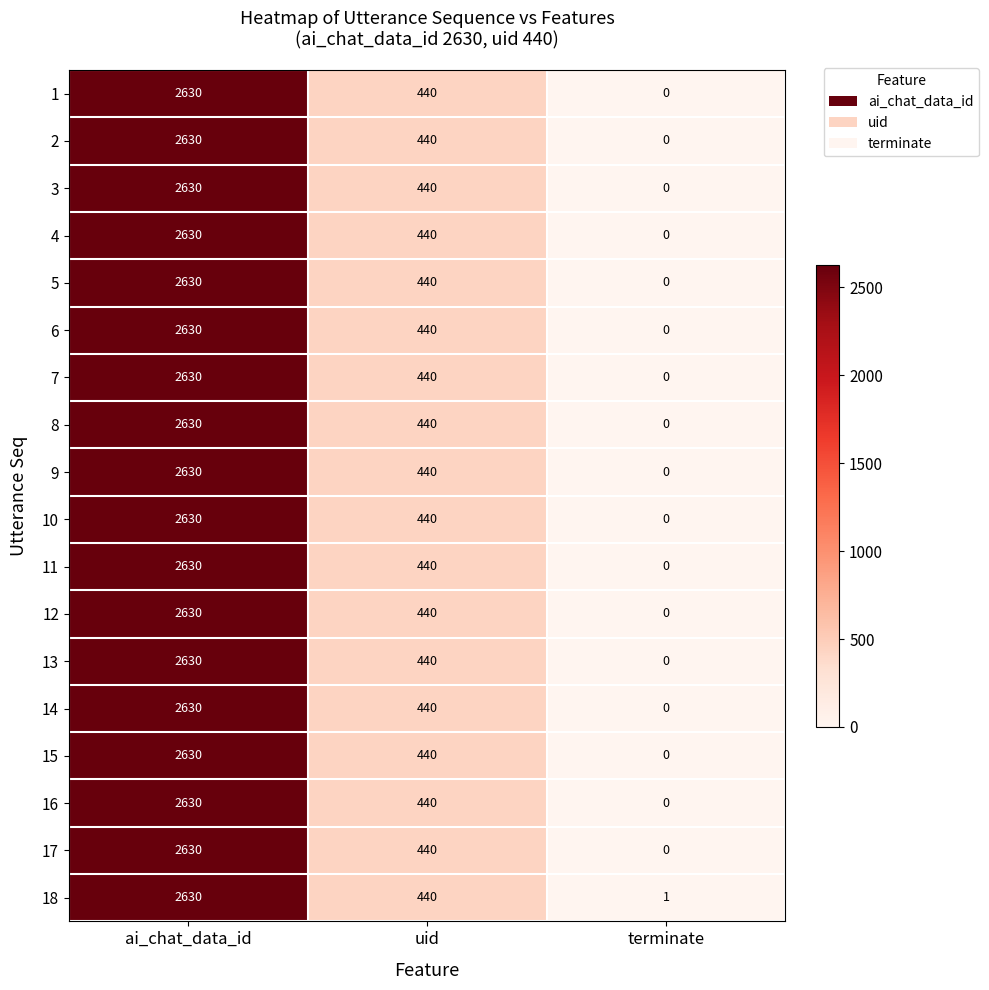

Count the 5 values in the range 0 to 2630.

3